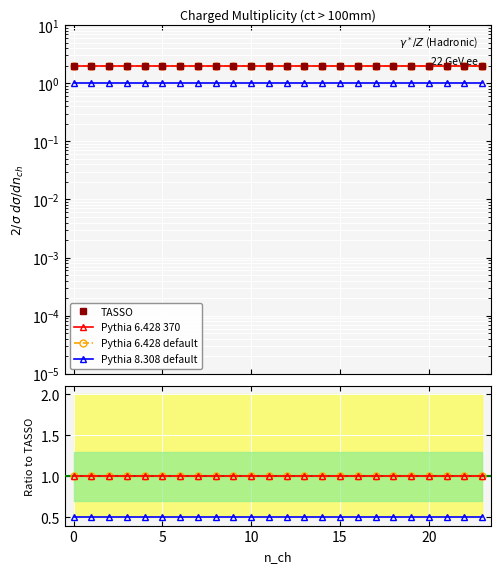

True or false: TASSO has a value of 0.9 at 20.

False